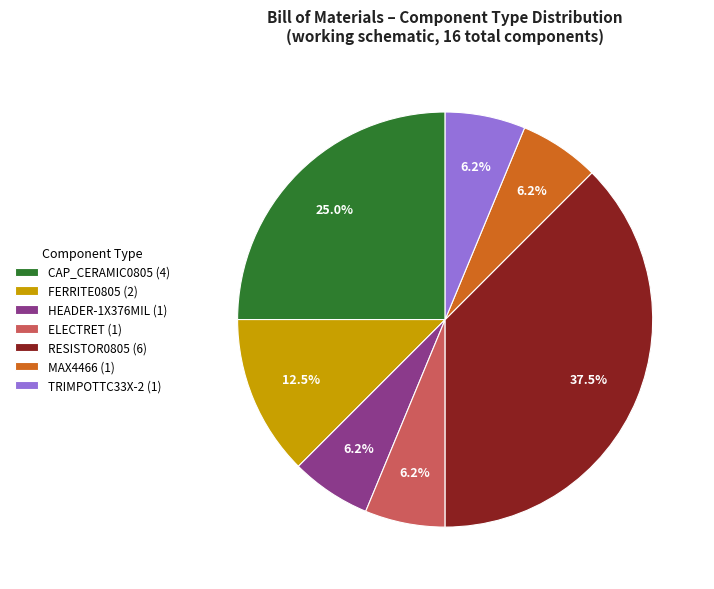

Is ELECTRET (1) the majority of the pie?

No